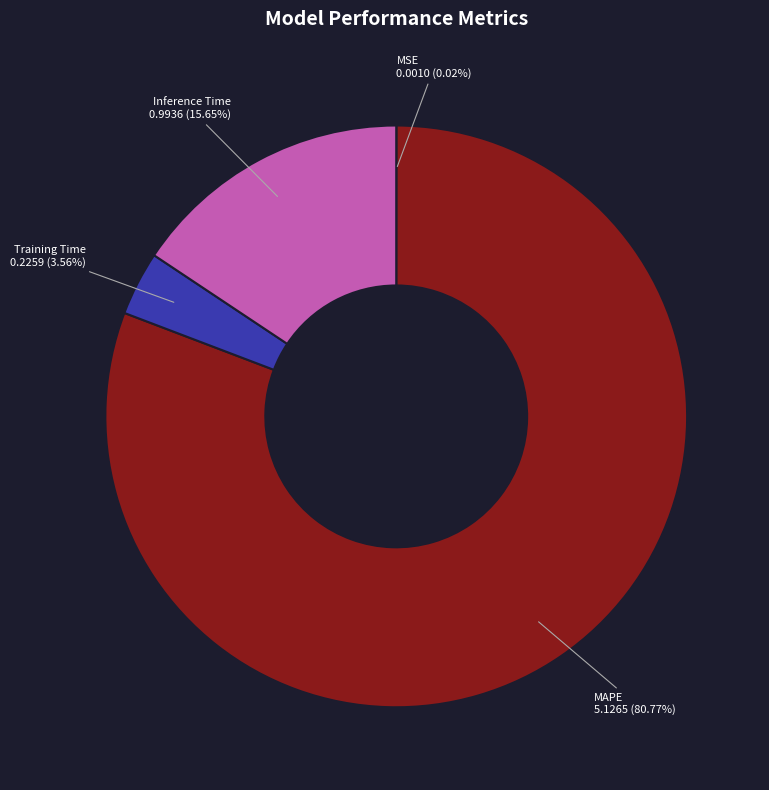

Is there any slice that represents more than half of the pie?

Yes